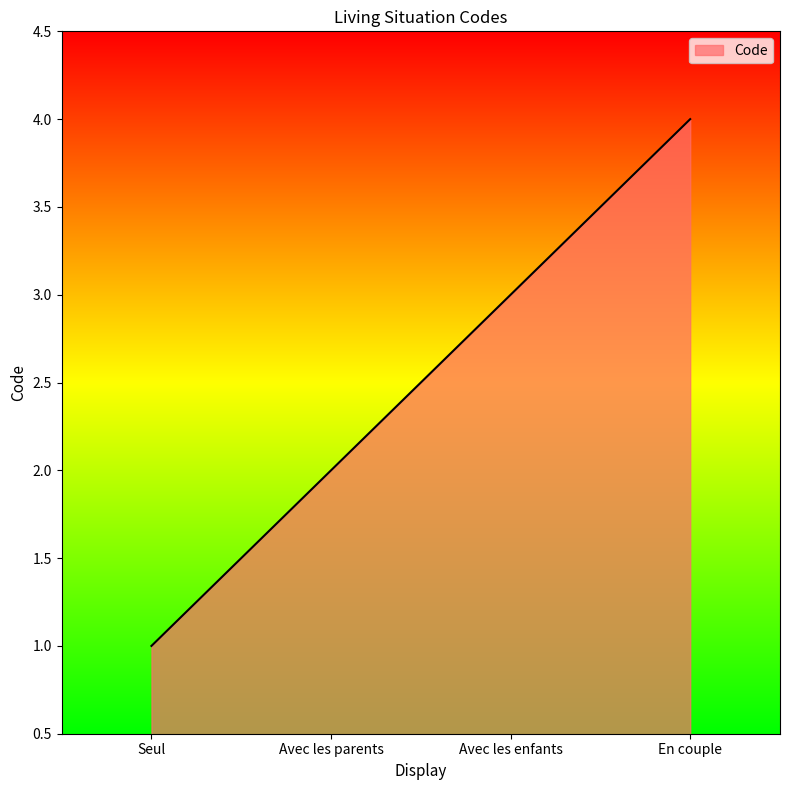

List the labels in order of value, largest first.

En couple, Avec les enfants, Avec les parents, Seul